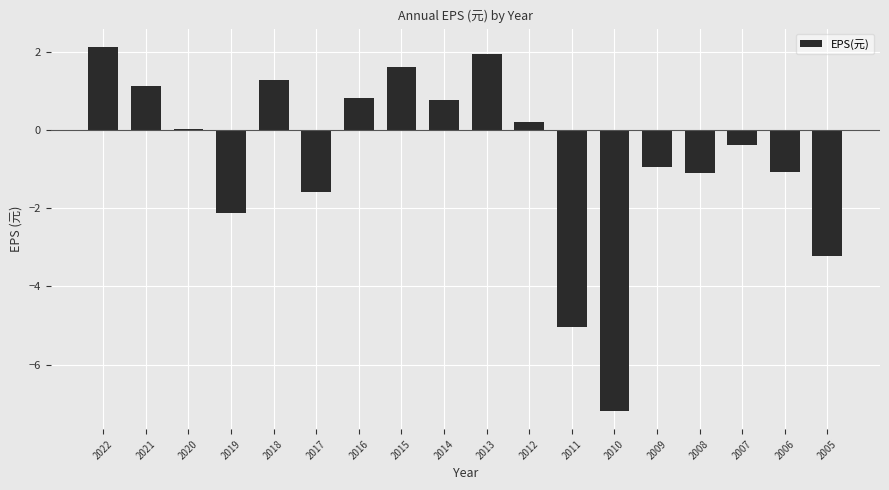

What is the value of the 2nd bar from the left?

1.1